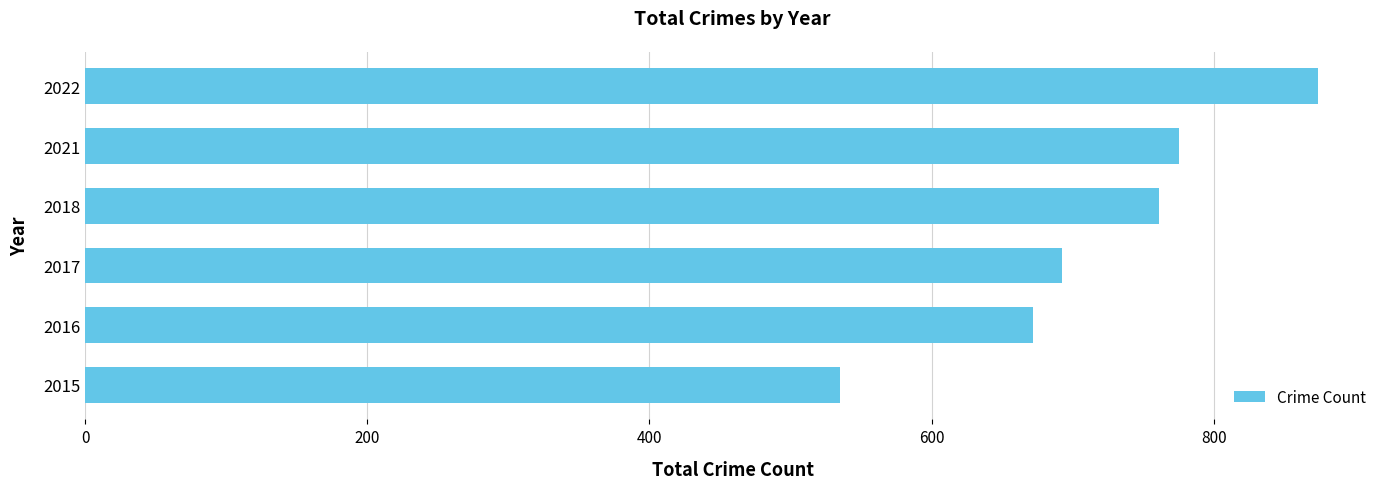

What is the difference between the second highest and second lowest values?

103